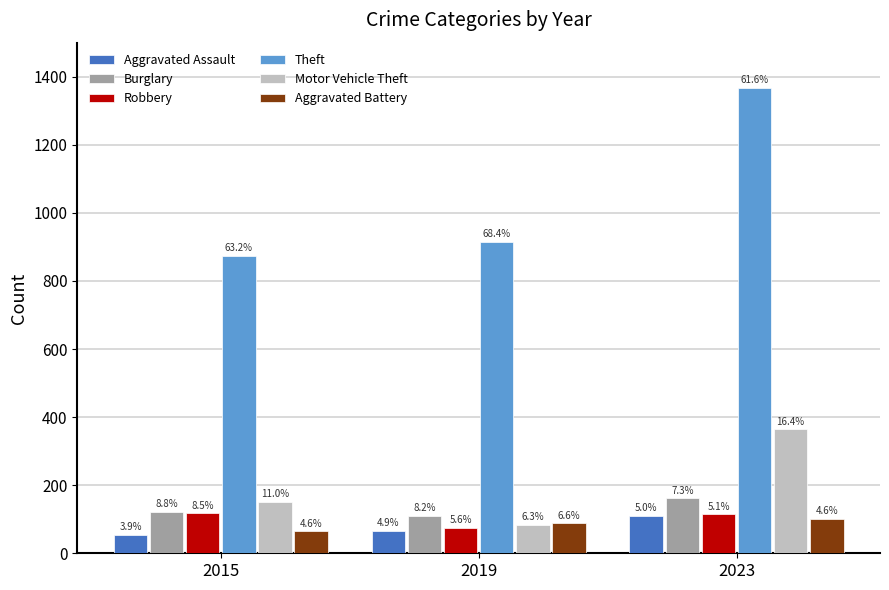

Does the chart contain any negative values?

No